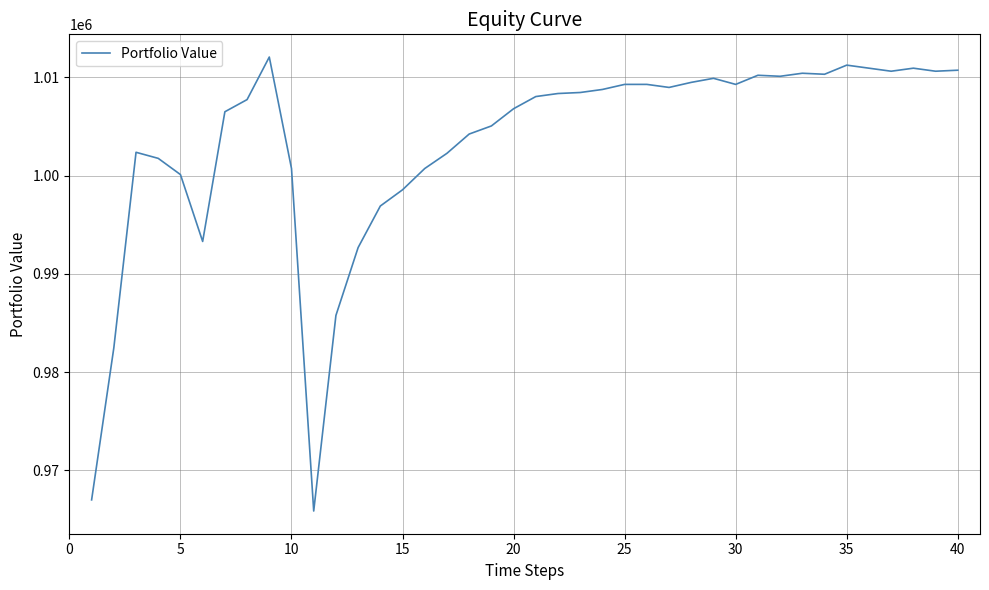

What is the minimum value shown in the chart?

965876.3